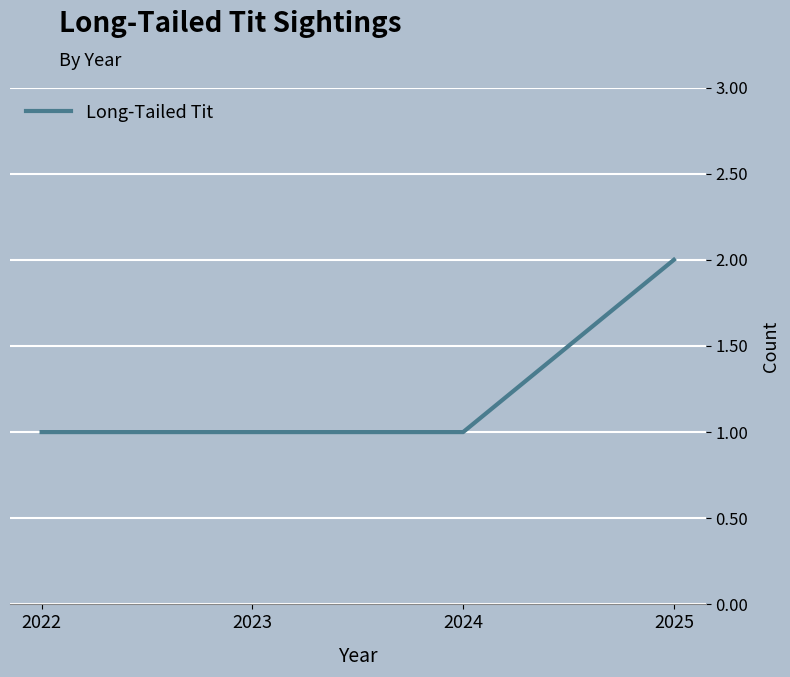

How many lines are shown in the chart?

1